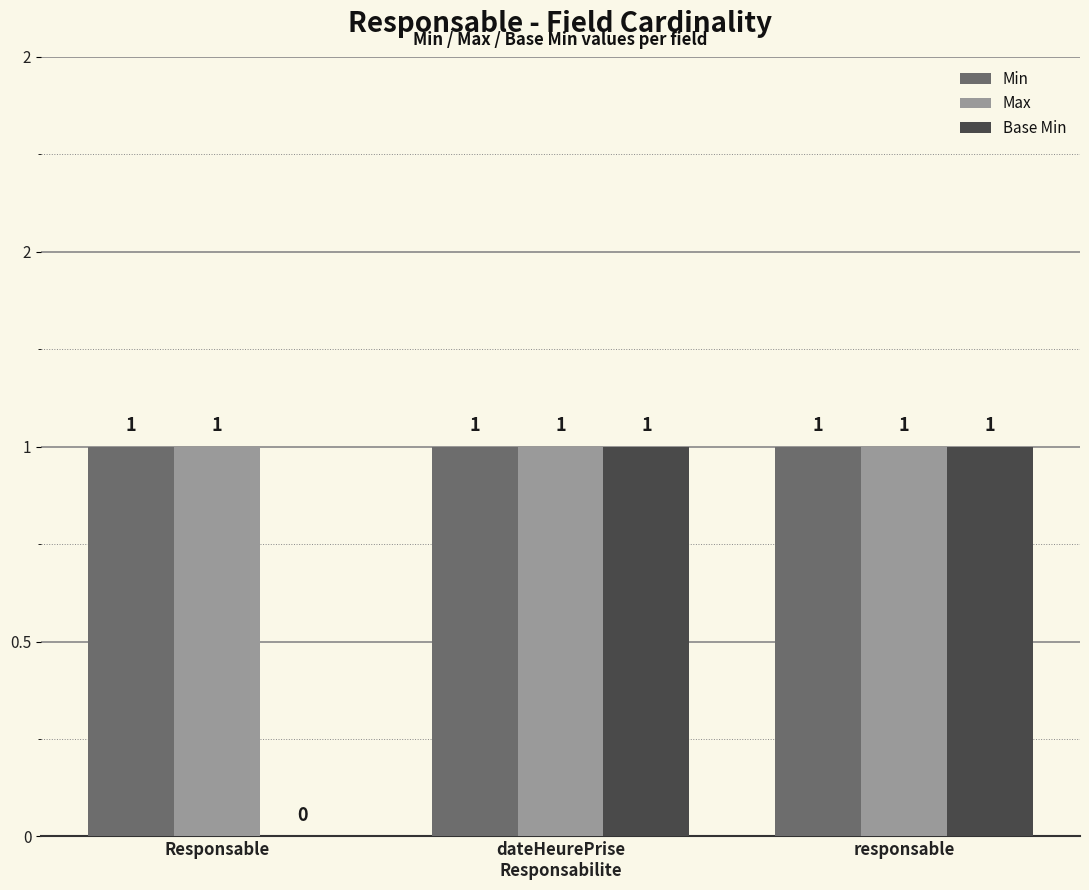

Reading right to left, transcribe all the data shown in this chart.

Min: responsable=1	dateHeurePrise
Responsabilite=1	Responsable=1
Max: responsable=1	dateHeurePrise
Responsabilite=1	Responsable=1
Base Min: responsable=1	dateHeurePrise
Responsabilite=1	Responsable=0